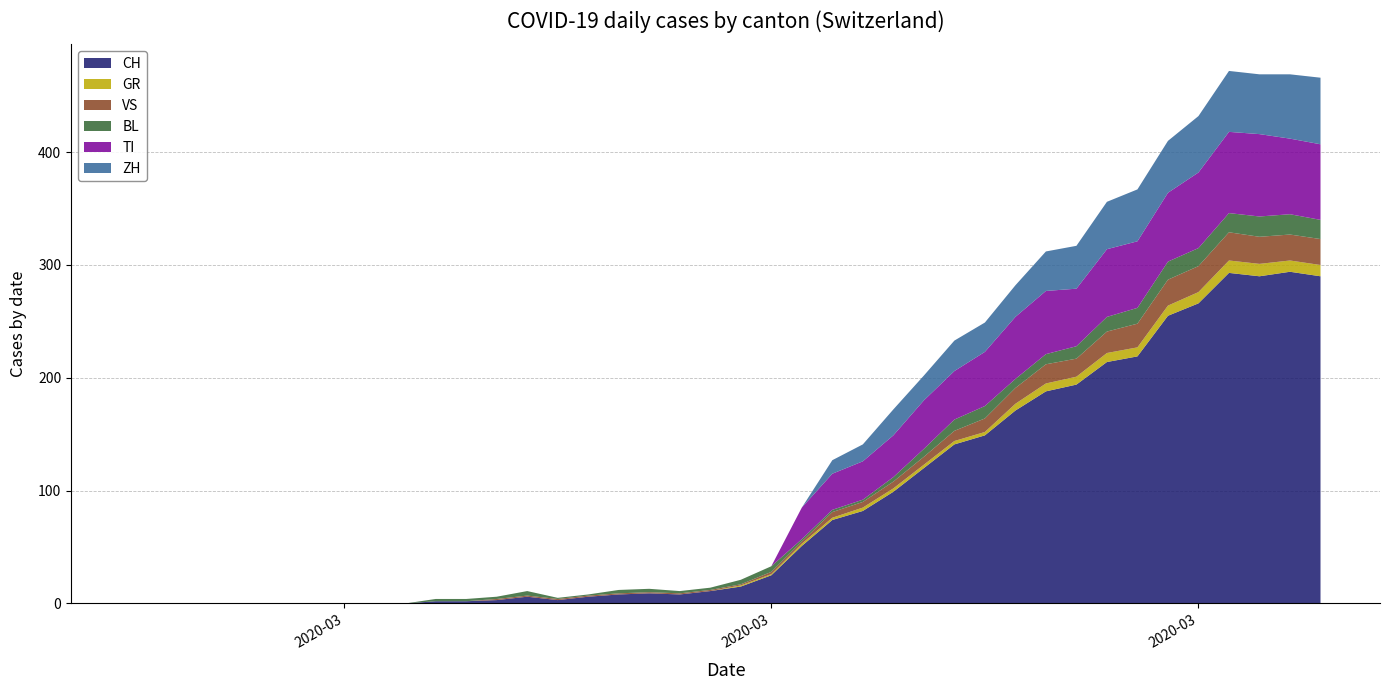

Reading left to right, extract all data points from this chart.

CH: 0=0	1=0	2=0	3=0	4=0	5=0	6=0	7=0	8=0	9=0	10=2	11=2	12=3	13=6	14=3	15=6	16=8	17=9	18=8	19=11	20=15	21=25	22=51	23=74	24=82	25=99	26=120	27=141	28=149	29=171	30=188	31=194	32=214	33=219	34=255	35=266	36=293	37=290	38=294	39=290
GR: 0=0	1=0	2=0	3=0	4=0	5=0	6=0	7=0	8=0	9=0	10=0	11=0	12=0	13=0	14=0	15=0	16=0	17=0	18=0	19=0	20=1	21=1	22=2	23=2	24=3	25=3	26=3	27=3	28=3	29=6	30=7	31=7	32=8	33=8	34=9	35=10	36=11	37=11	38=10	39=10
VS: 0=0	1=0	2=0	3=0	4=0	5=0	6=0	7=0	8=0	9=0	10=0	11=0	12=1	13=1	14=1	15=1	16=1	17=1	18=1	19=1	20=1	21=2	22=2	23=5	24=5	25=6	26=7	27=9	28=12	29=14	30=17	31=16	32=19	33=21	34=23	35=23	36=25	37=24	38=23	39=23
BL: 0=0	1=0	2=0	3=0	4=0	5=0	6=0	7=0	8=0	9=0	10=2	11=2	12=2	13=4	14=1	15=1	16=3	17=3	18=2	19=2	20=4	21=5	22=2	23=2	24=2	25=4	26=7	27=10	28=11	29=8	30=9	31=11	32=13	33=14	34=16	35=16	36=17	37=18	38=18	39=17
TI: 0=0	1=0	2=0	3=0	4=0	5=0	6=0	7=0	8=0	9=0	10=0	11=0	12=0	13=0	14=0	15=0	16=0	17=0	18=0	19=0	20=0	21=0	22=28	23=32	24=34	25=37	26=43	27=43	28=48	29=55	30=56	31=51	32=60	33=59	34=61	35=67	36=72	37=73	38=67	39=67
ZH: 0=0	1=0	2=0	3=0	4=0	5=0	6=0	7=0	8=0	9=0	10=0	11=0	12=0	13=0	14=0	15=0	16=0	17=0	18=0	19=0	20=0	21=0	22=0	23=12	24=15	25=23	26=22	27=27	28=26	29=28	30=35	31=38	32=42	33=46	34=46	35=50	36=54	37=53	38=57	39=59